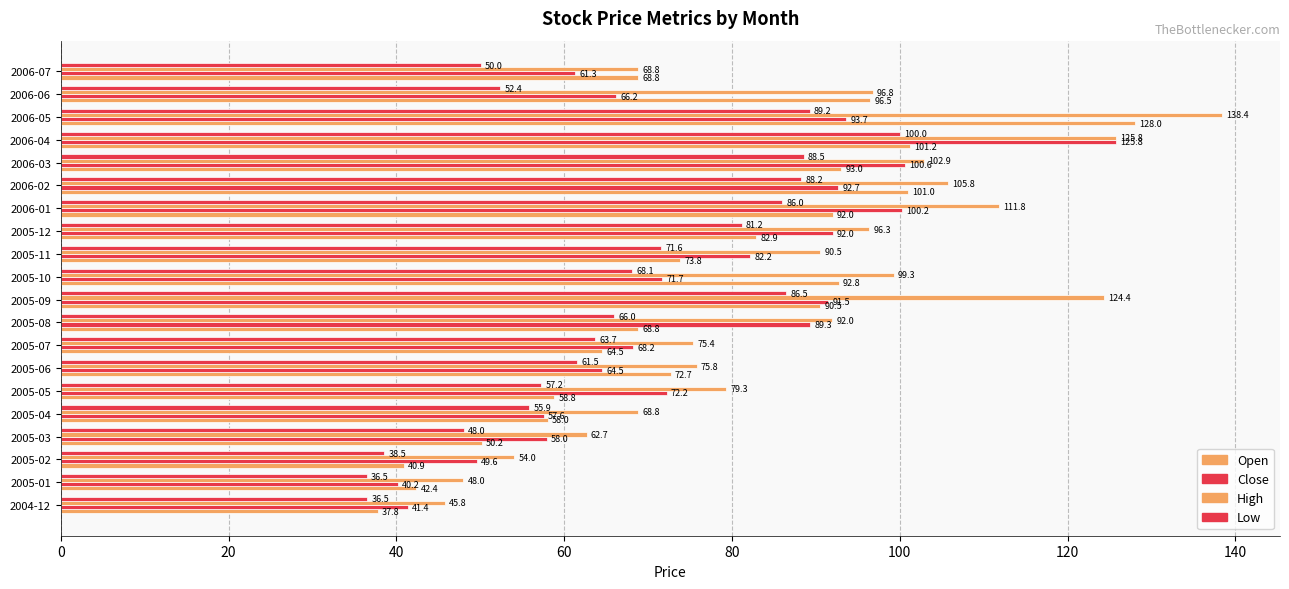

How many categories are shown in the chart?

20